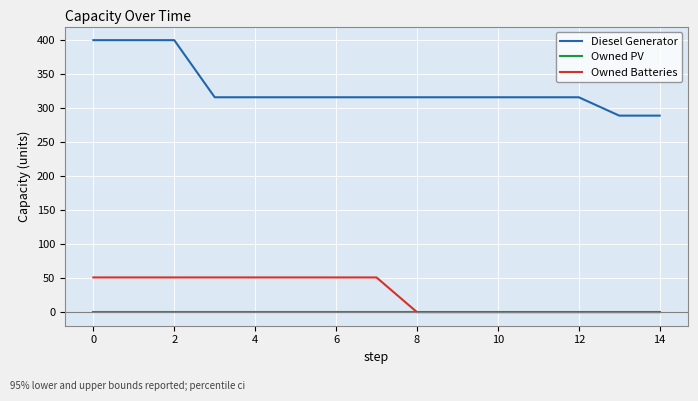

Is this an area chart (filled region under the line)?

No